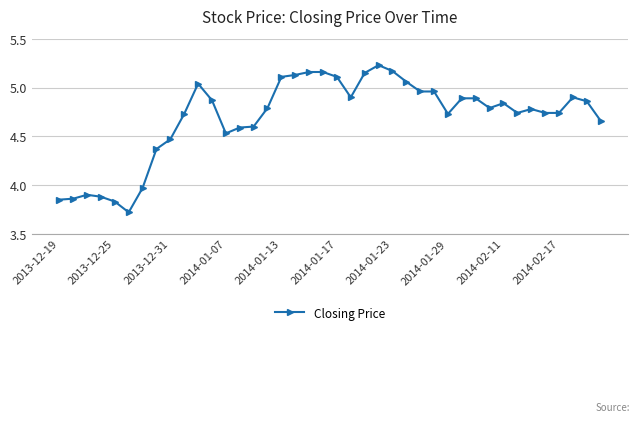

What is the difference between the maximum and second lowest values?

1.4